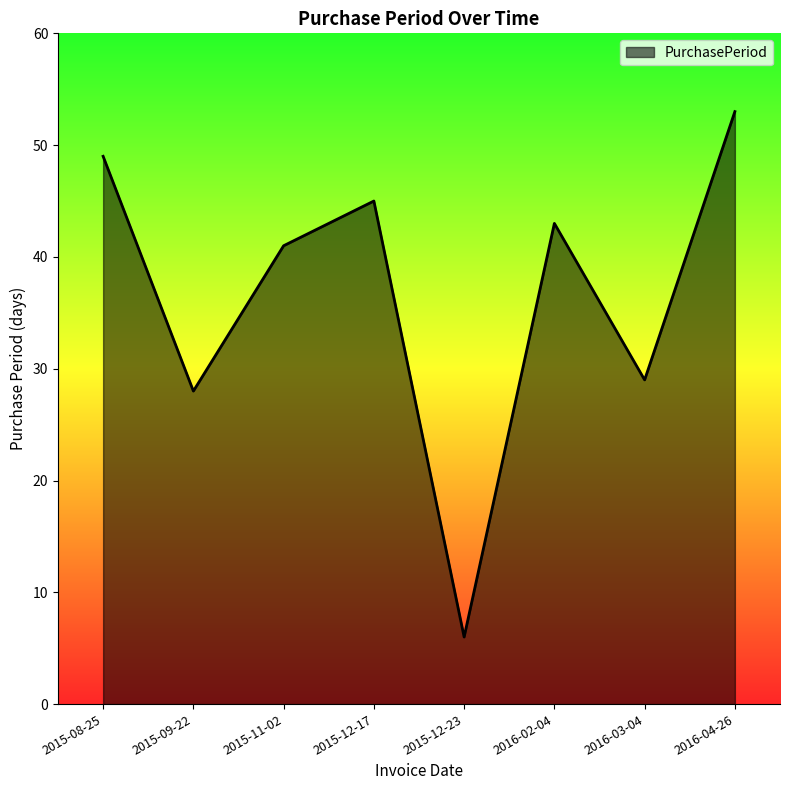

Where does the data first go above 43?

2015-08-25